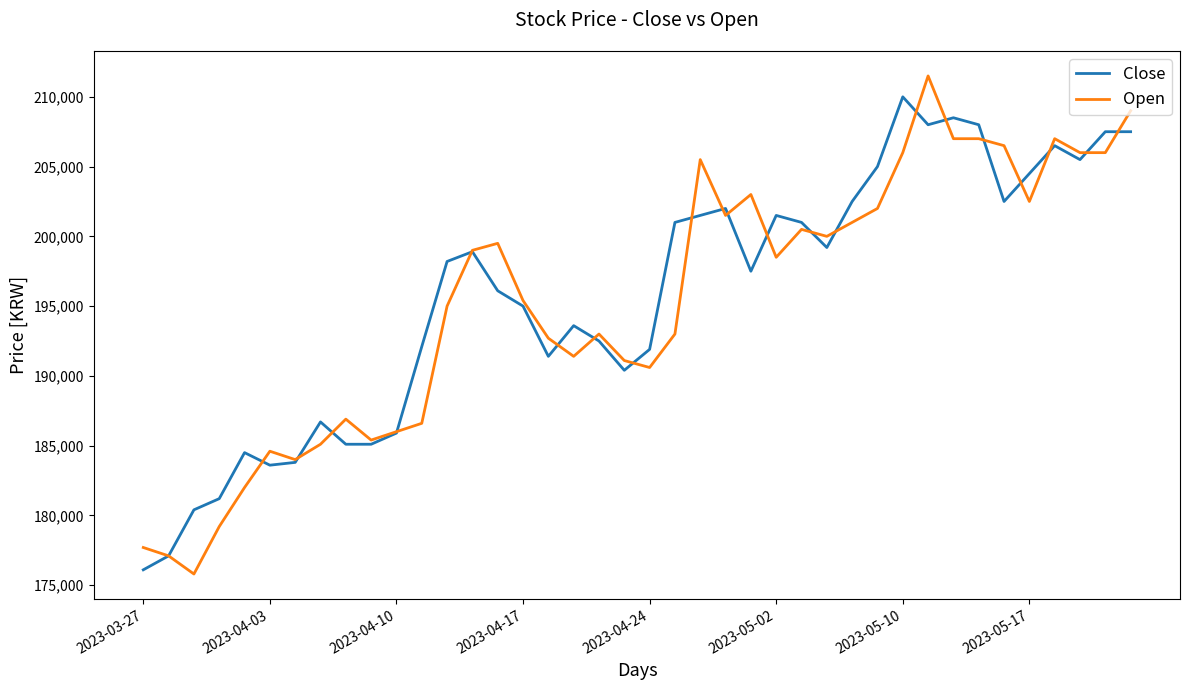

What is the smallest value displayed?

175800